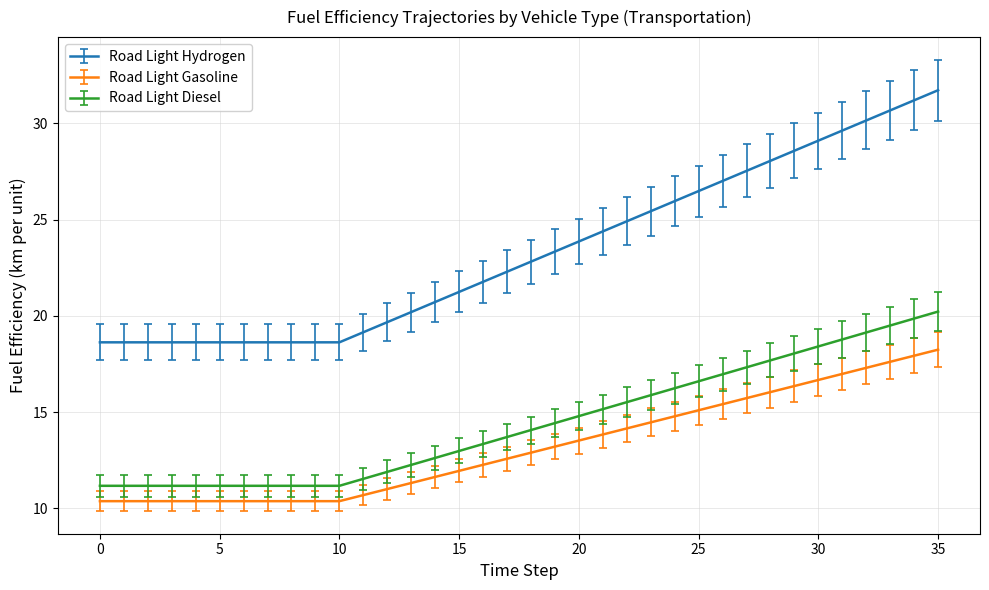

Which series has the largest total across all categories?

Road Light Hydrogen